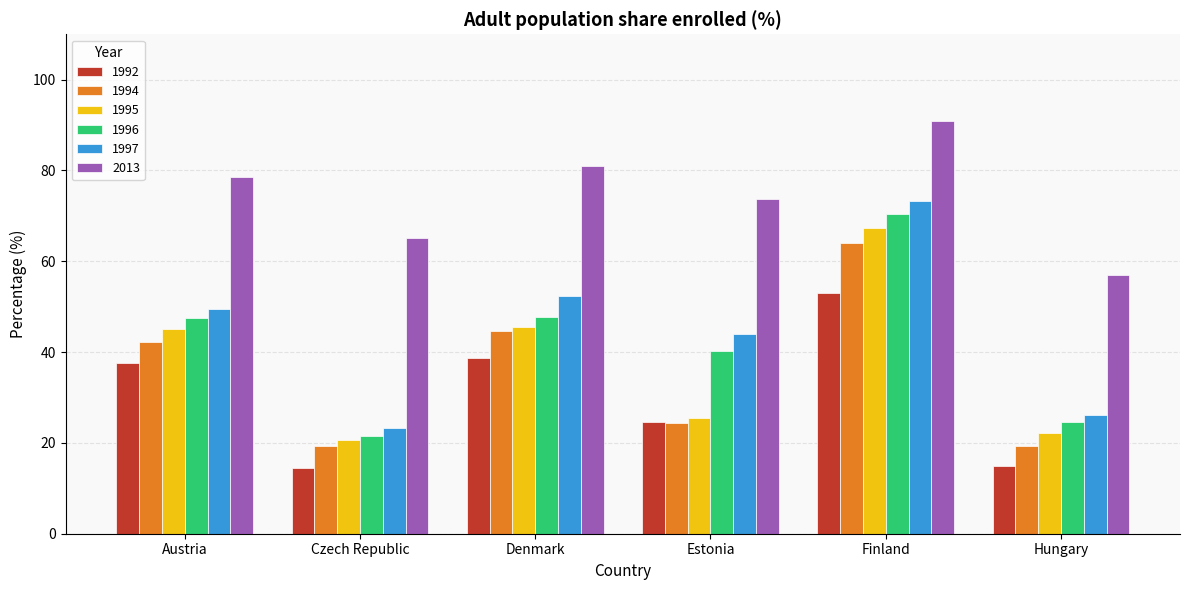

What position from the right is Finland?

2